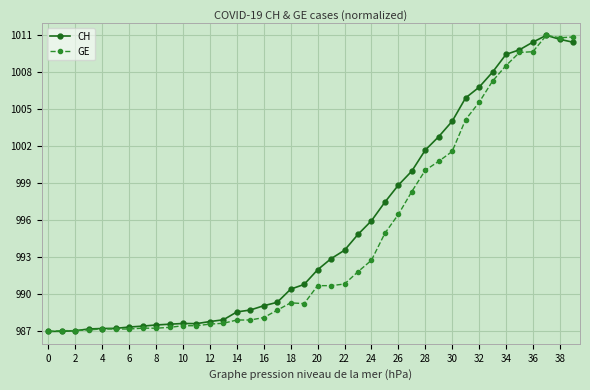

True or false: CH and GE intersect in this chart.

True